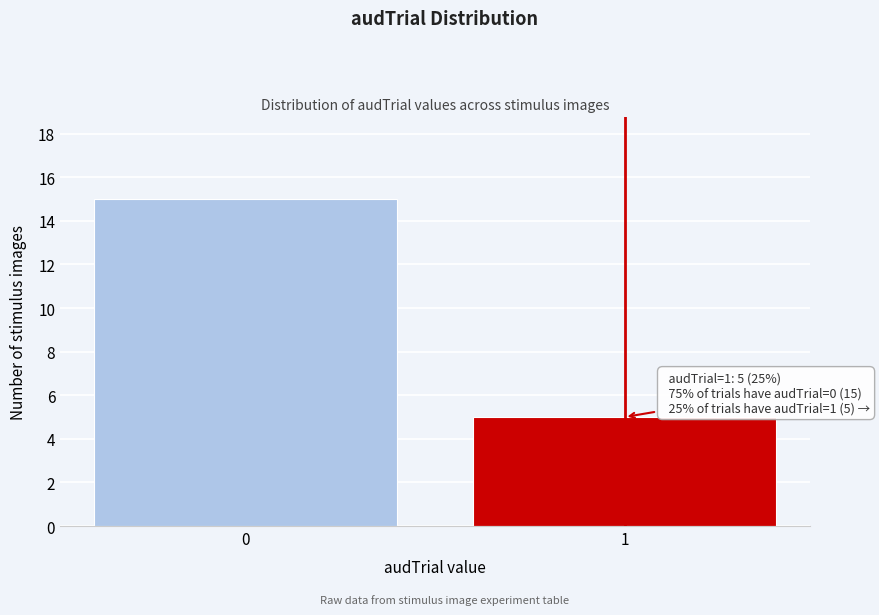

Reading left to right, list all the values displayed in this chart.

0=15	1=5